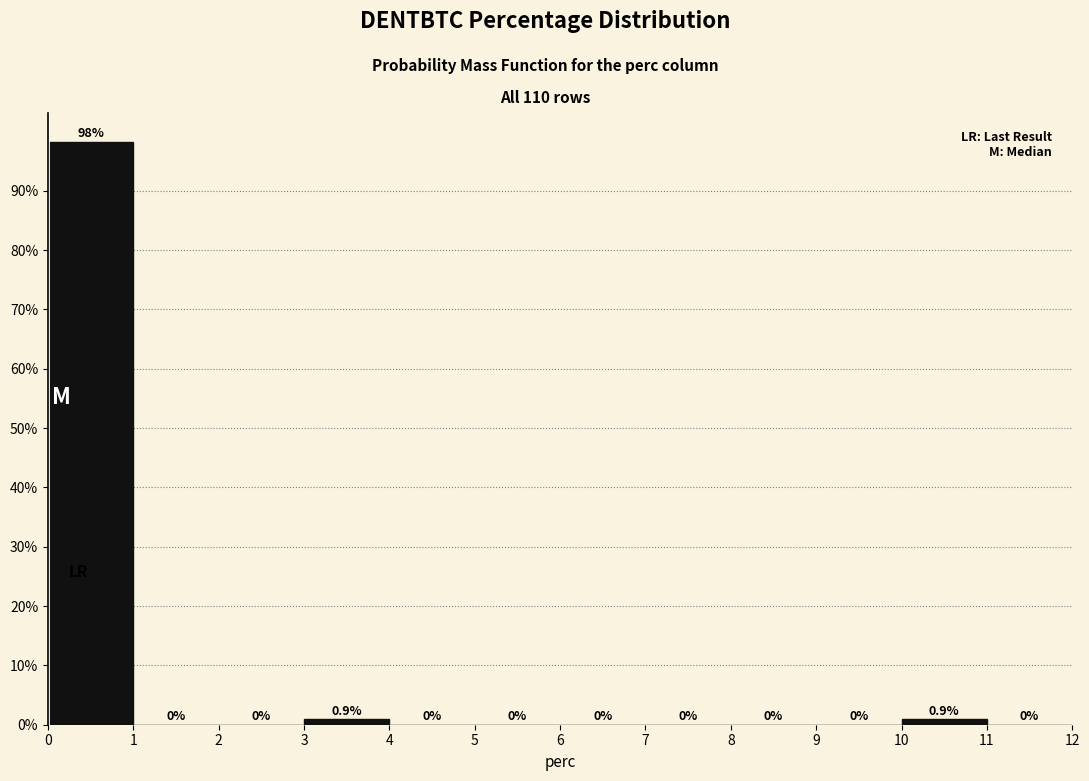

Reading left to right, transcribe this chart: for each bar, give the range it covers on the x-axis and its height.

0 to 1: 98.2
1 to 2: 0.0
2 to 3: 0.0
3 to 4: 0.9
4 to 5: 0.0
5 to 6: 0.0
6 to 7: 0.0
7 to 8: 0.0
8 to 9: 0.0
9 to 10: 0.0
10 to 11: 0.9
11 to 12: 0.0